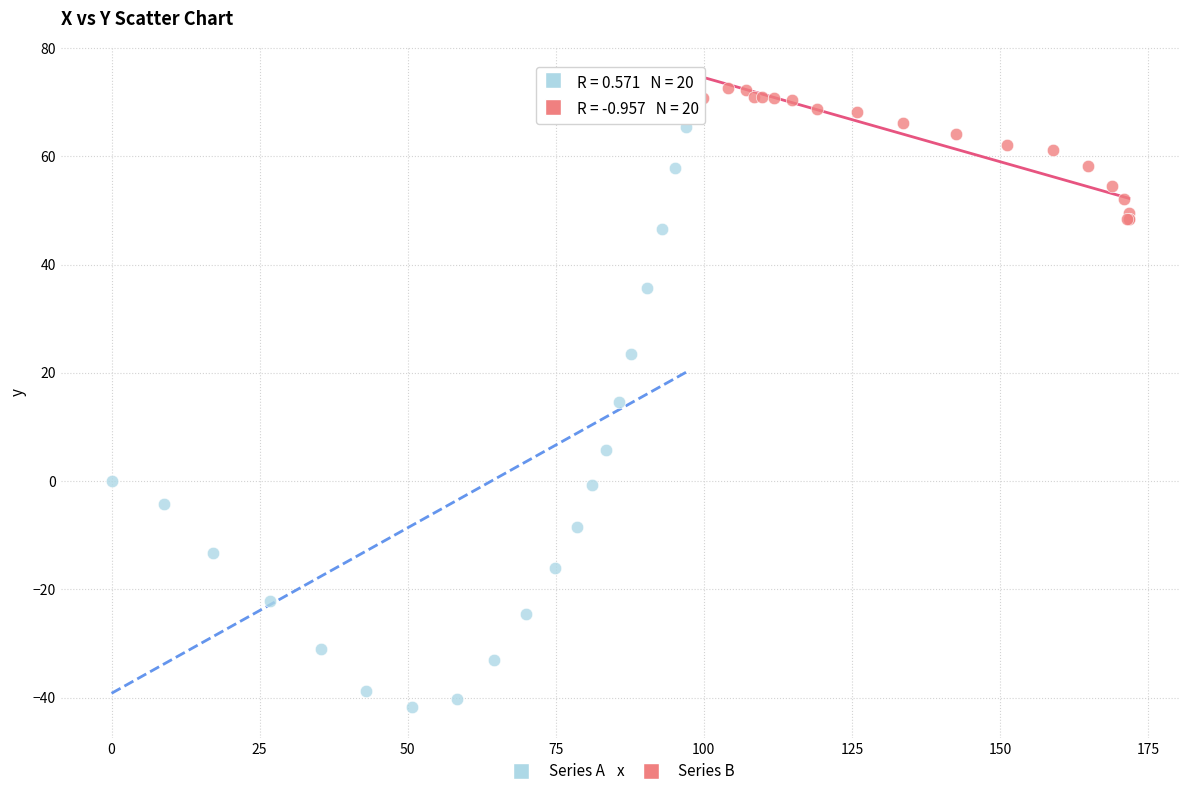

Which series reaches the minimum Y coordinate?

Series A